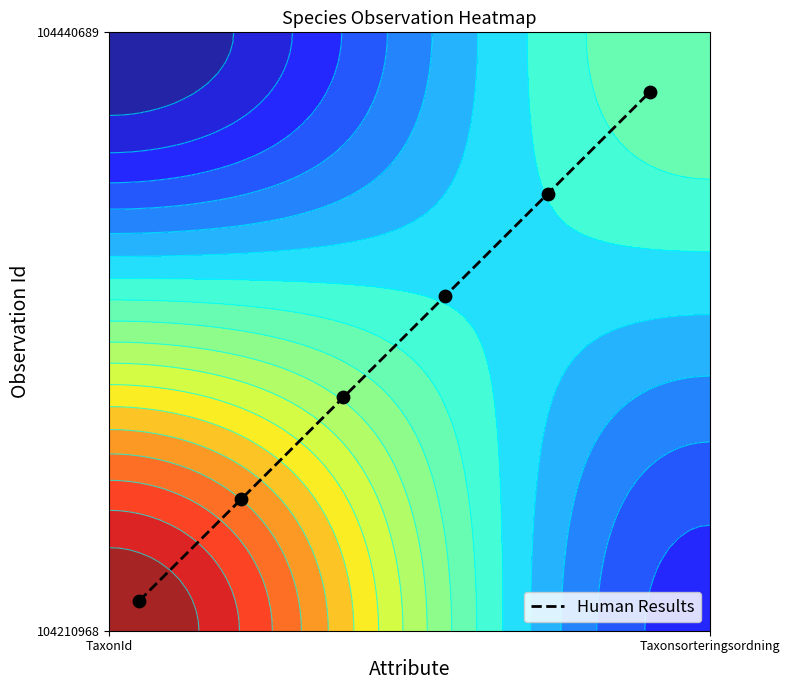

What is the difference between the second highest and second lowest values?

0.5